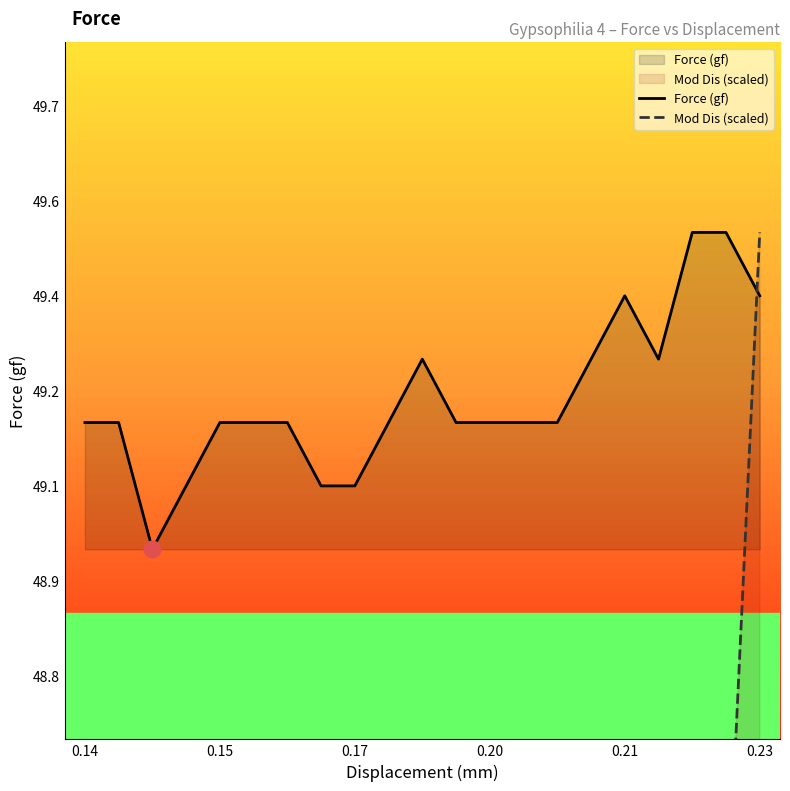

What are all the series names shown in the legend?

Force (gf), Mod Dis (scaled)